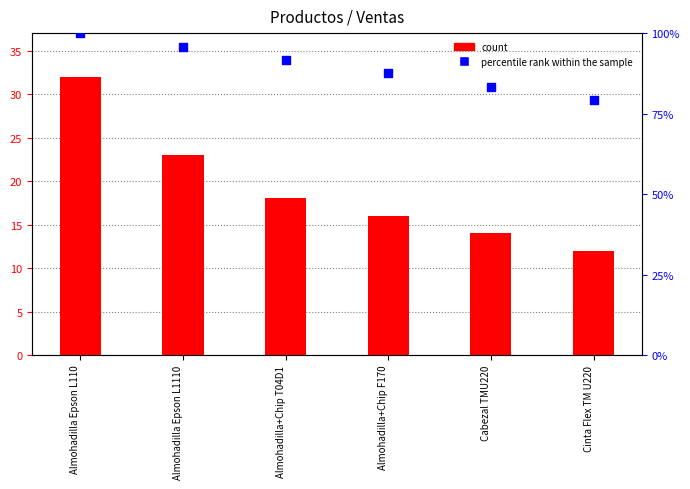

Which series reaches the maximum Y coordinate?

percentile rank within the sample